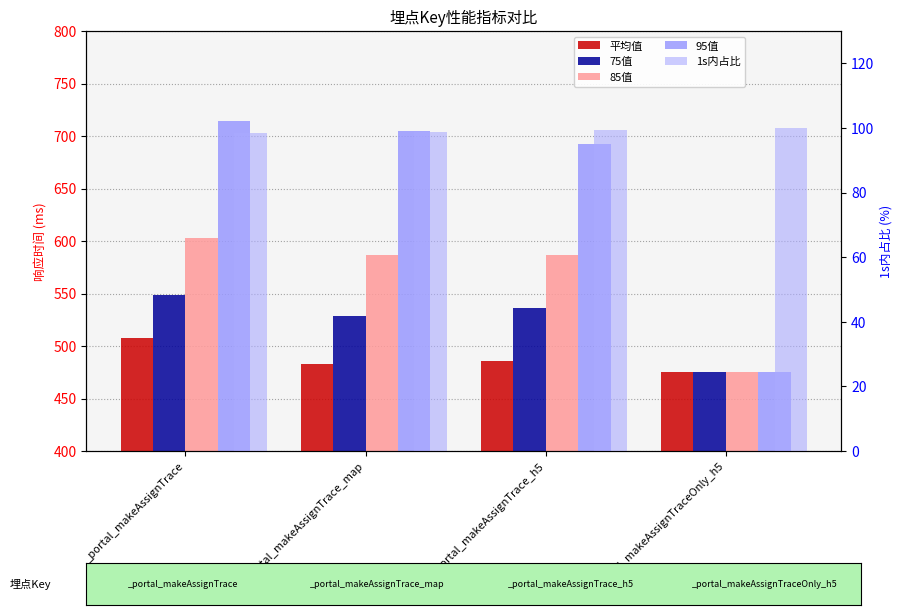

Reading left to right, transcribe all the data shown in this chart.

平均值: 507.3	483.3	485.5	475.0
75值: 549.0	529.0	536.0	475.0
85值: 603.0	587.0	587.0	475.0
95值: 714.0	705.0	692.0	475.0
1s内占比: 98.6	98.9	99.3	100.0